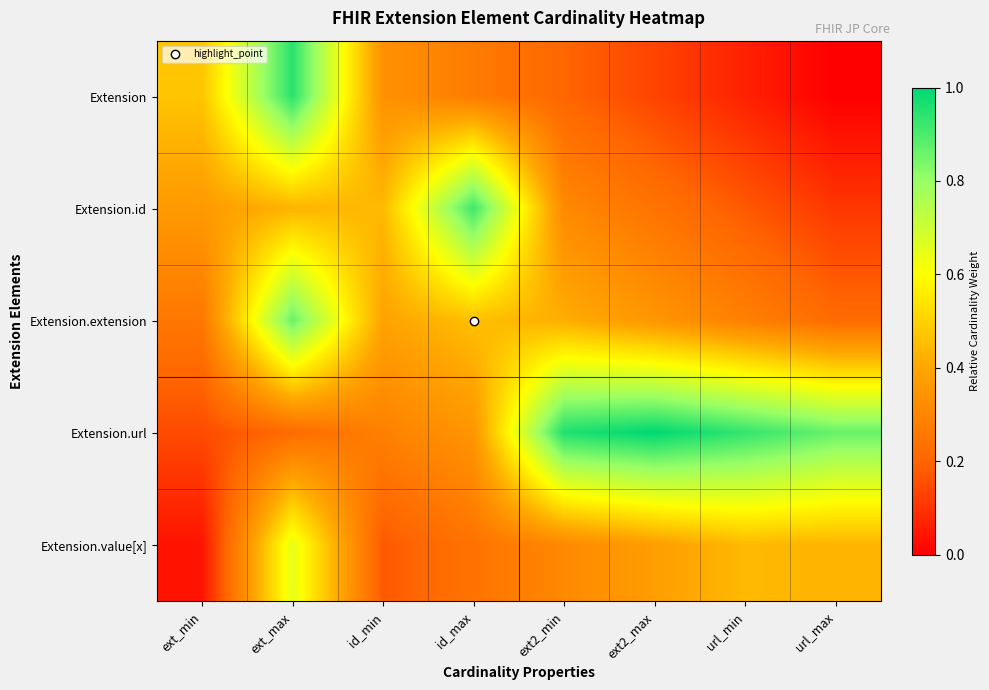

What is the total value across all series at ext2_max?

2.1